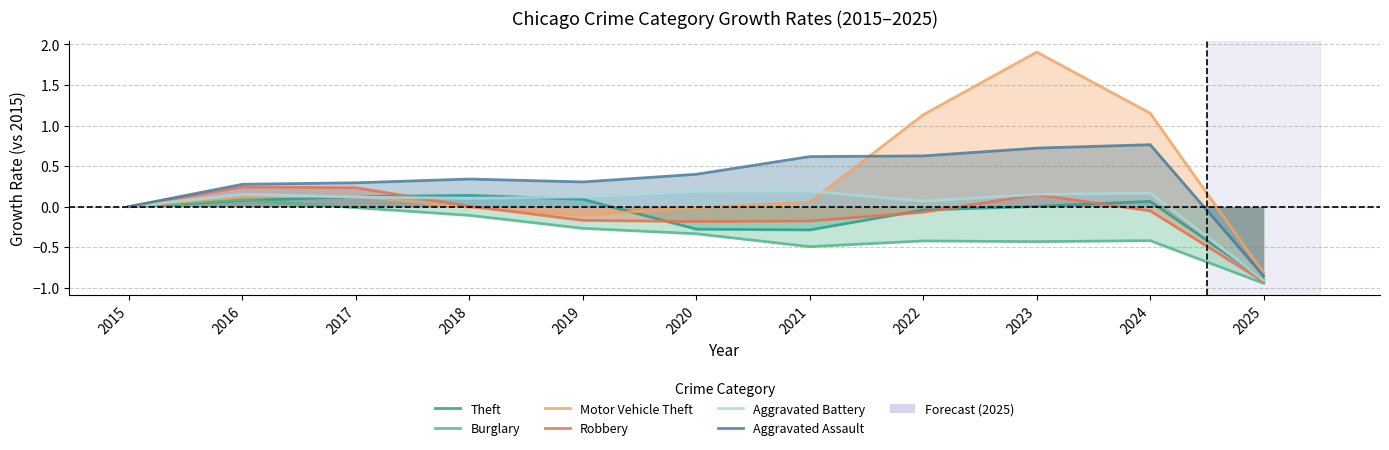

Is it true that Robbery equals 0.0 at 2015?

True